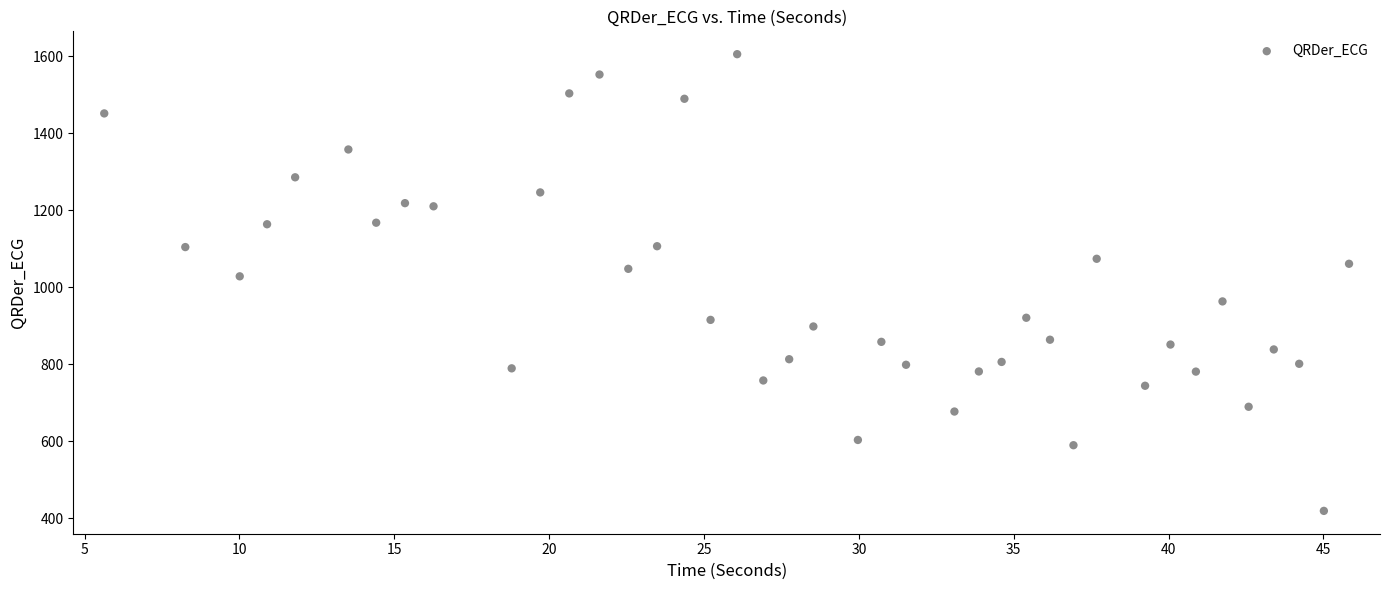

What Y value in the scatter plot is closest to 1012?

1028.3